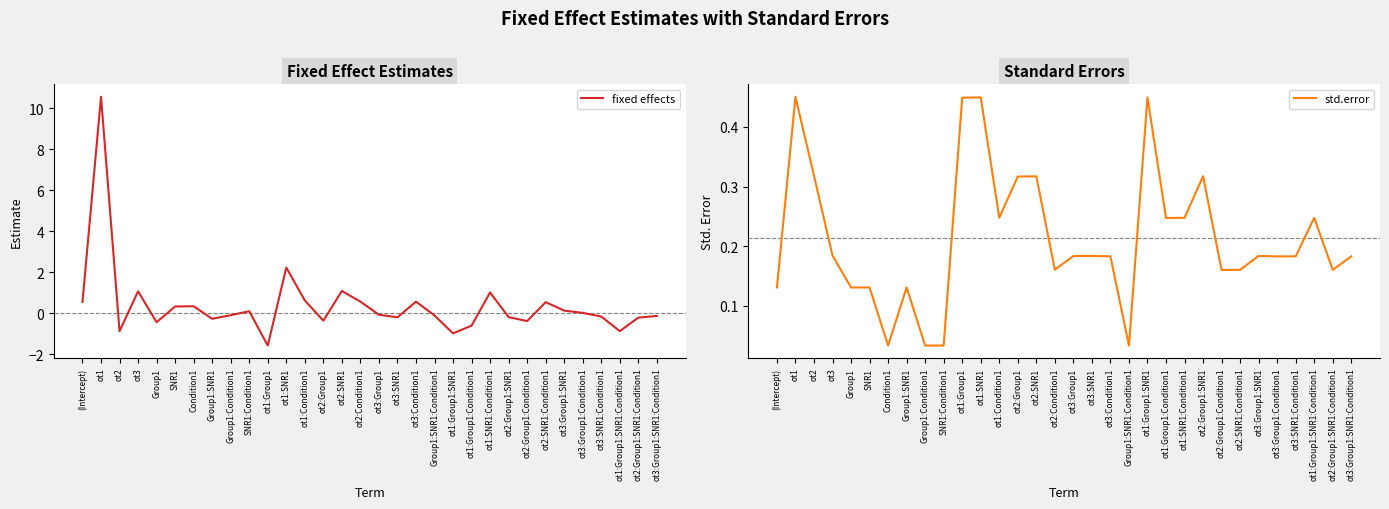

Where does the fixed effects series first go above 0?

(Intercept)